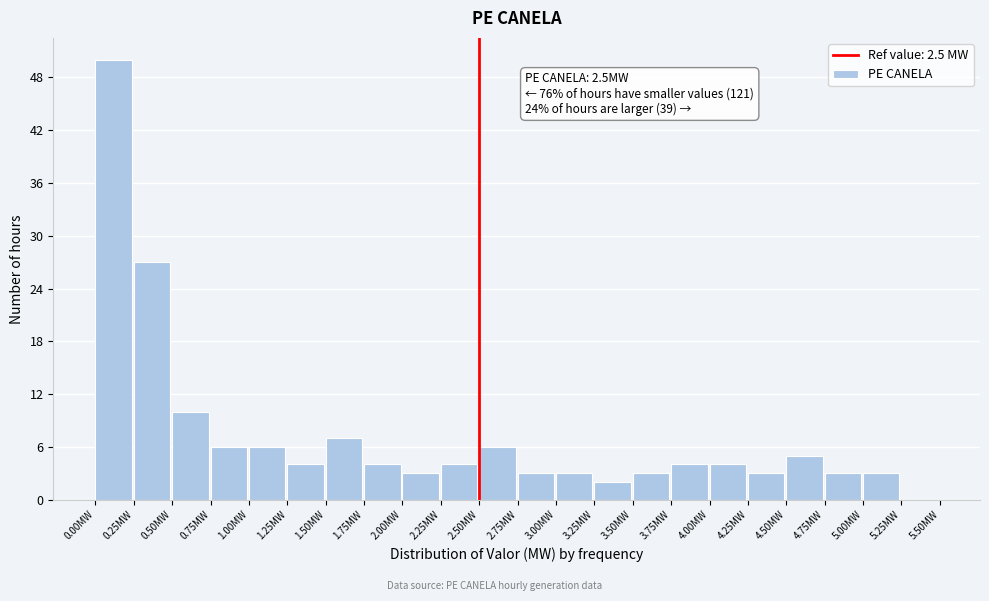

Which range on the x-axis has the tallest bar?

0.00 to 0.25